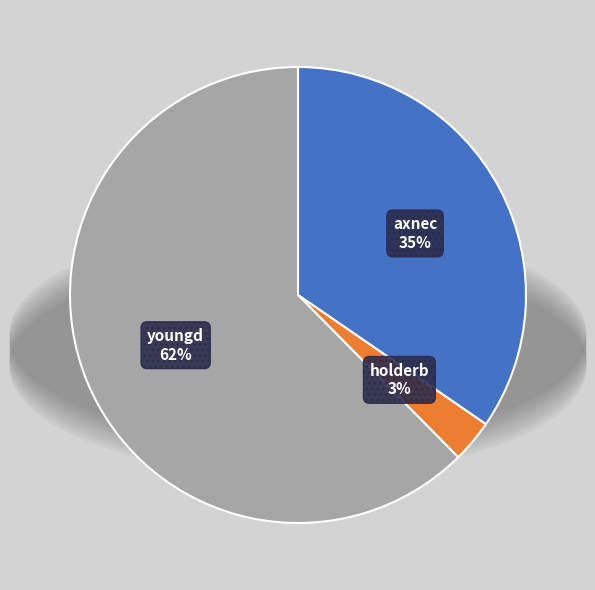

What portion of the pie excludes axnec?

65.4%